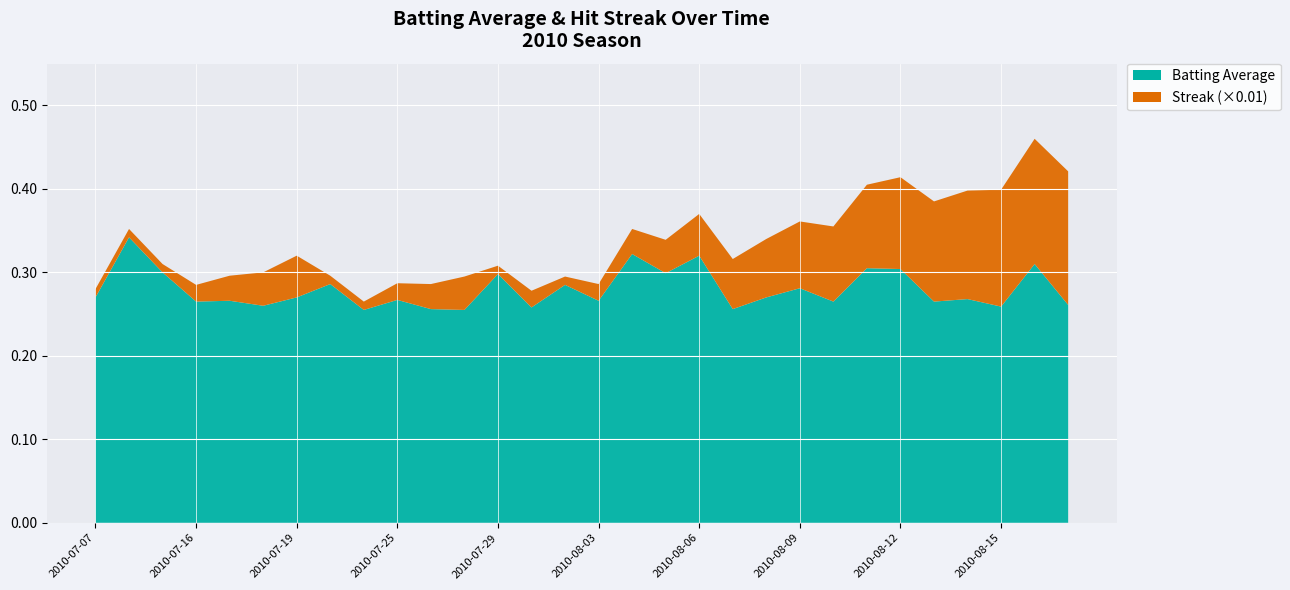

Reading left to right, what are all the values shown in this chart?

Batting Average: 0.3	0.3	0.3	0.3	0.3	0.3	0.3	0.3	0.3	0.3	0.3	0.3	0.3	0.3	0.3	0.3	0.3	0.3	0.3	0.3	0.3	0.3	0.3	0.3	0.3	0.3	0.3	0.3	0.3	0.3
Streak: 1.0	1.0	1.0	2.0	3.0	4.0	5.0	1.0	1.0	2.0	3.0	4.0	1.0	2.0	1.0	2.0	3.0	4.0	5.0	6.0	7.0	8.0	9.0	10.0	11.0	12.0	13.0	14.0	15.0	16.0